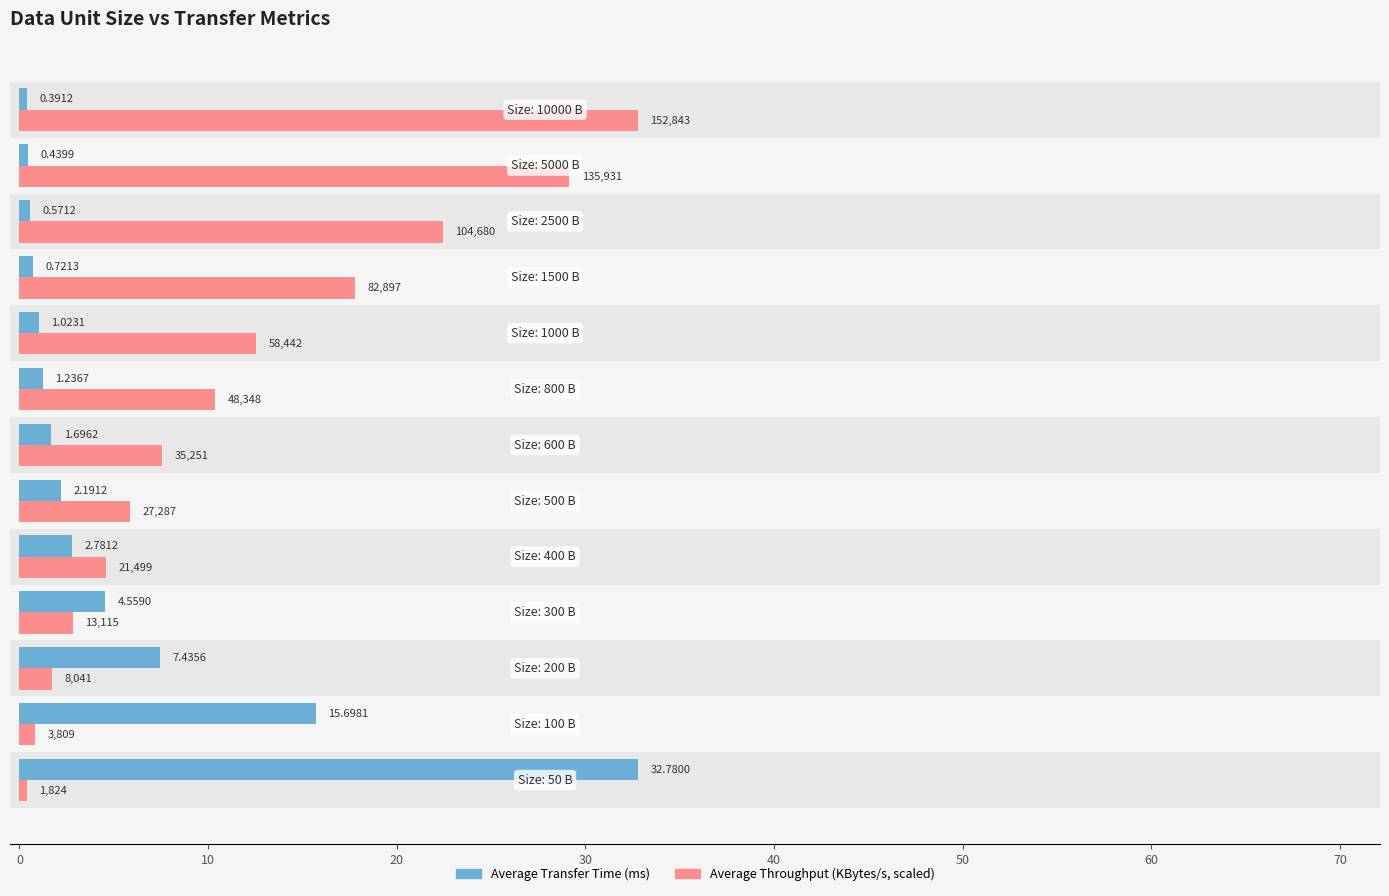

The Average Transfer Time (ms) series shows 0.3 at 10. True or false?

False